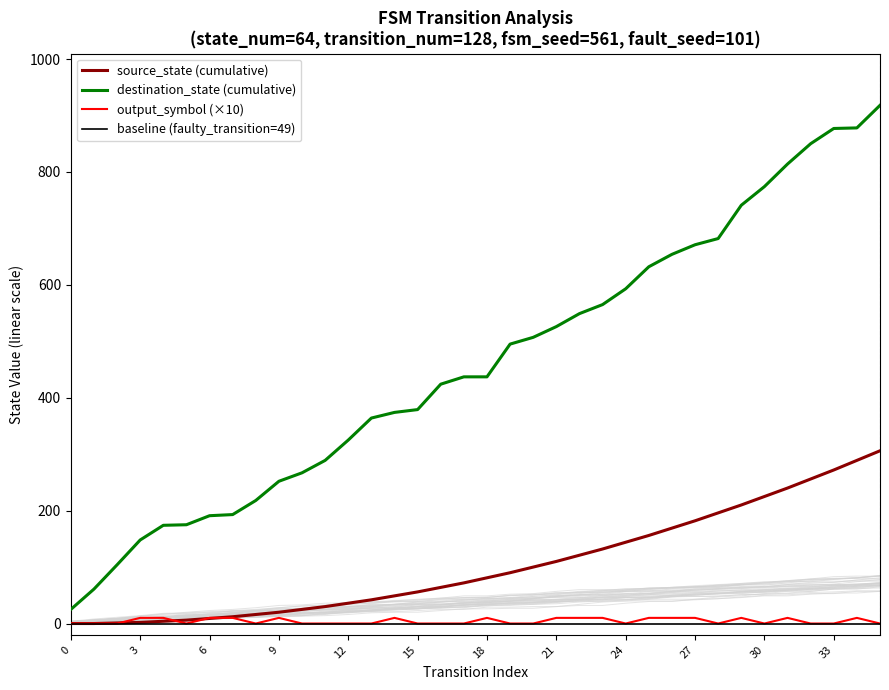

At which label does source_state (cumulative) reach its peak?

35